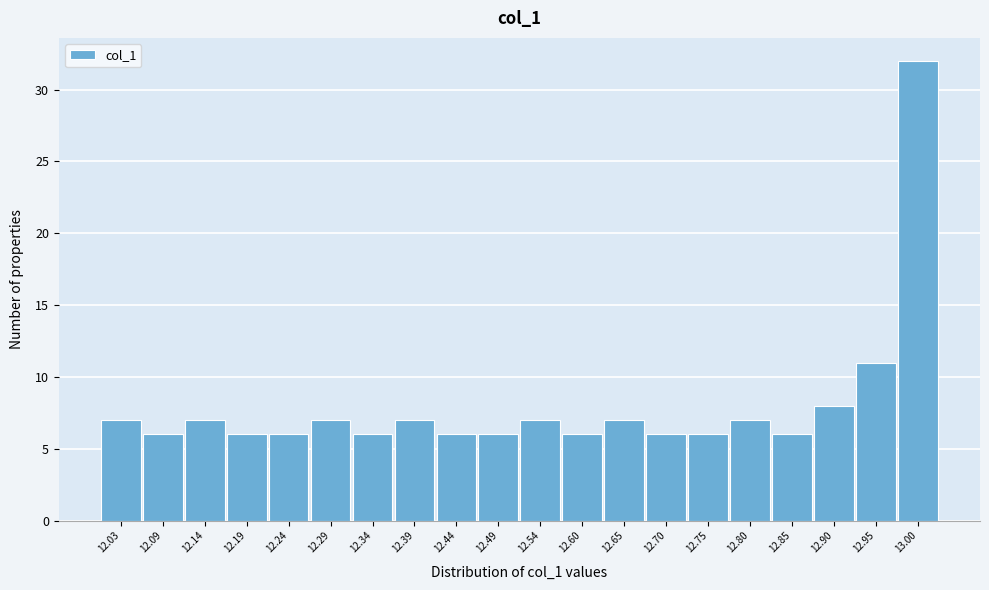

Reading left to right, extract all data points from this chart.

12.03=7	12.09=6	12.14=7	12.19=6	12.24=6	12.29=7	12.34=6	12.39=7	12.44=6	12.49=6	12.54=7	12.60=6	12.65=7	12.70=6	12.75=6	12.80=7	12.85=6	12.90=8	12.95=11	13.00=32